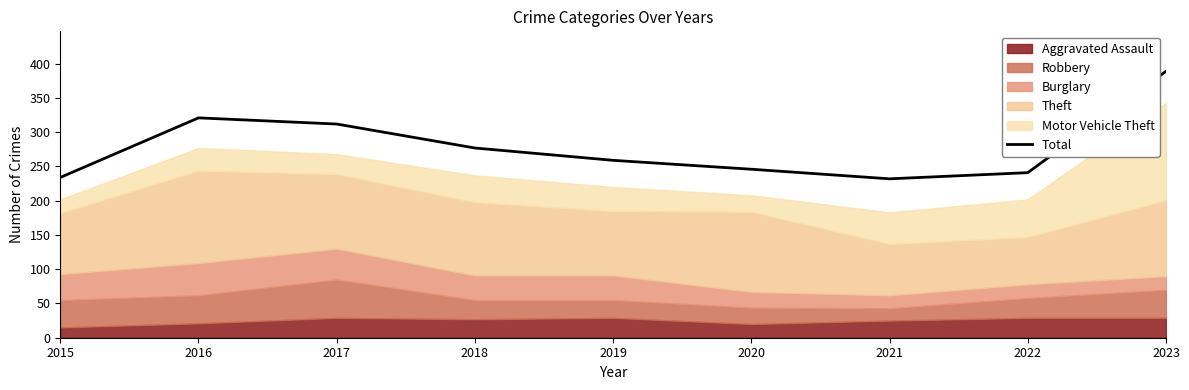

Rank the categories by value from lowest to highest.

2021, 2015, 2022, 2020, 2019, 2018, 2017, 2016, 2023